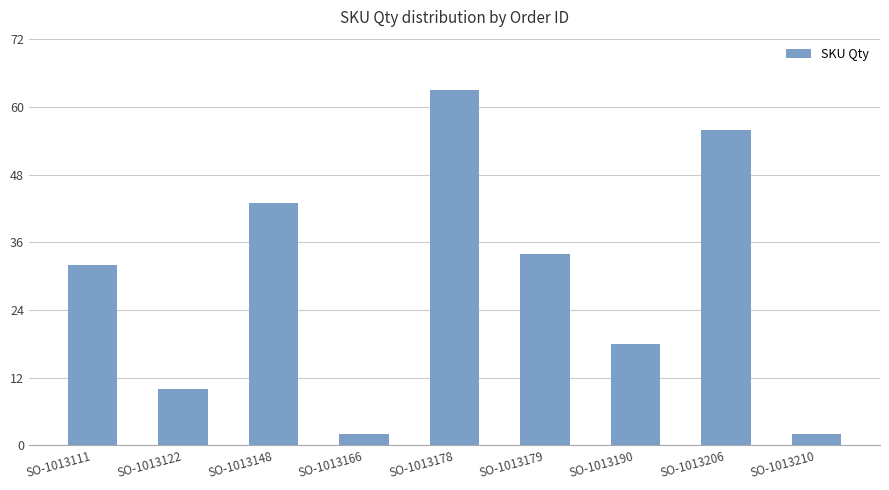

Which label corresponds to the largest value in the chart?

SO-1013178